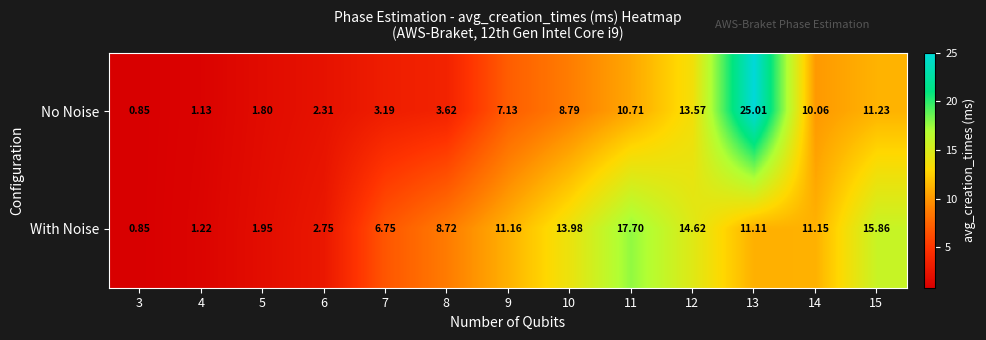

List the series in order of their overall mean, highest first.

With Noise, No Noise